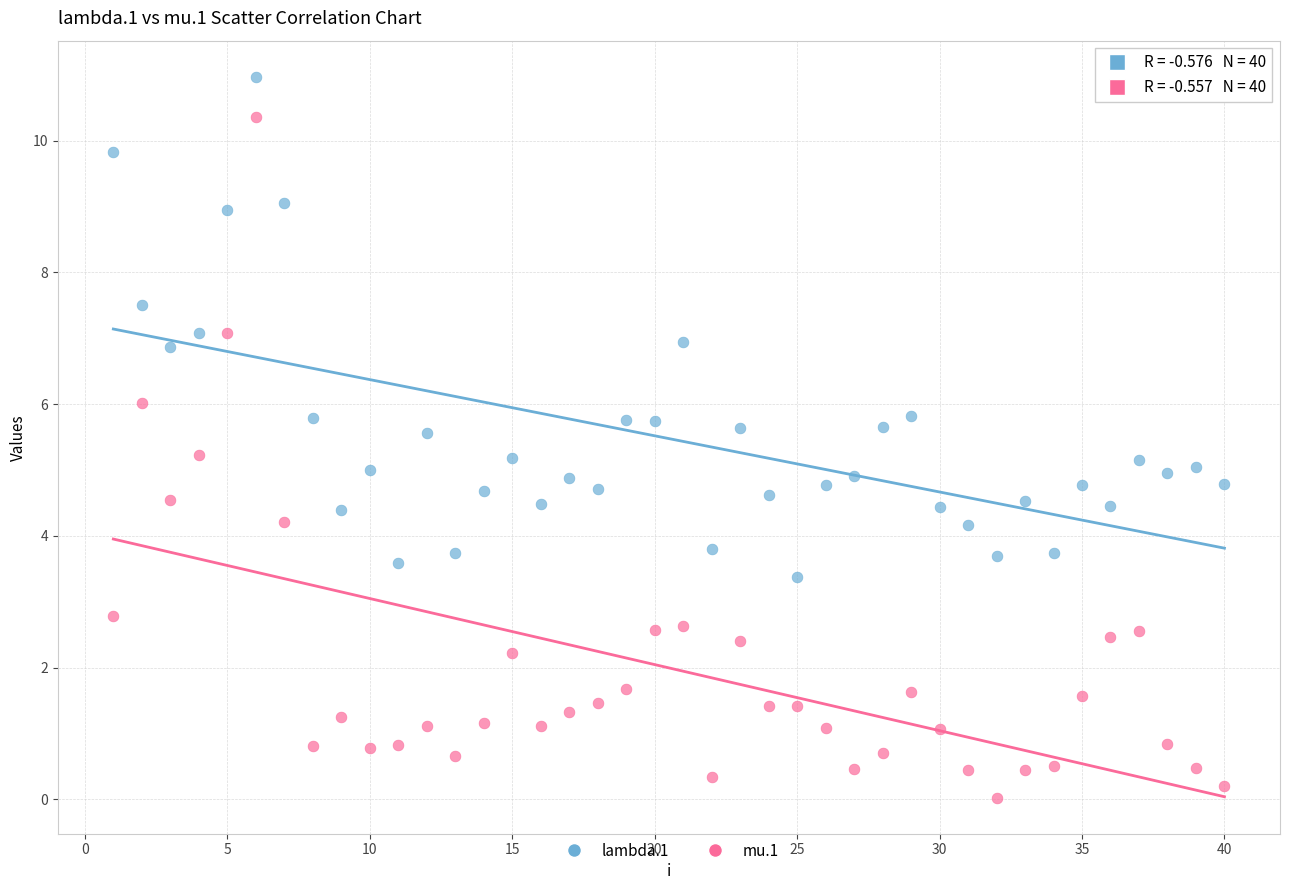

Across all data points, what is the range of X values (max minus min)?

39.0